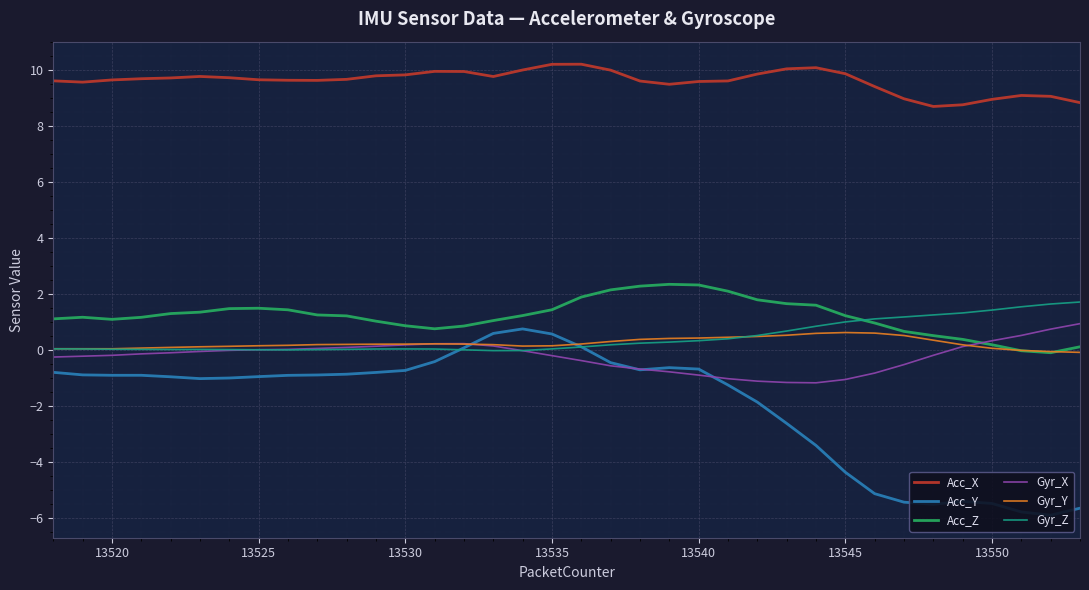

Which series has the widest spread of values?

Acc_Y